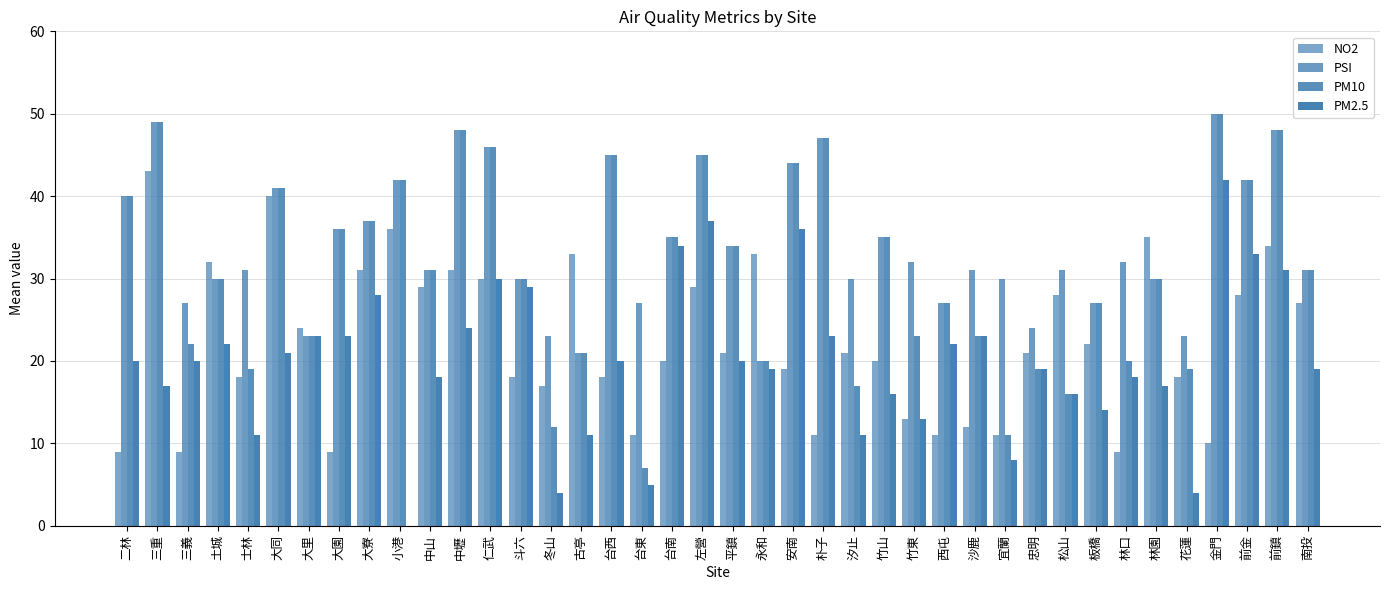

Rank the series by their maximum value, from lowest to highest.

PM2.5, NO2, PSI, PM10